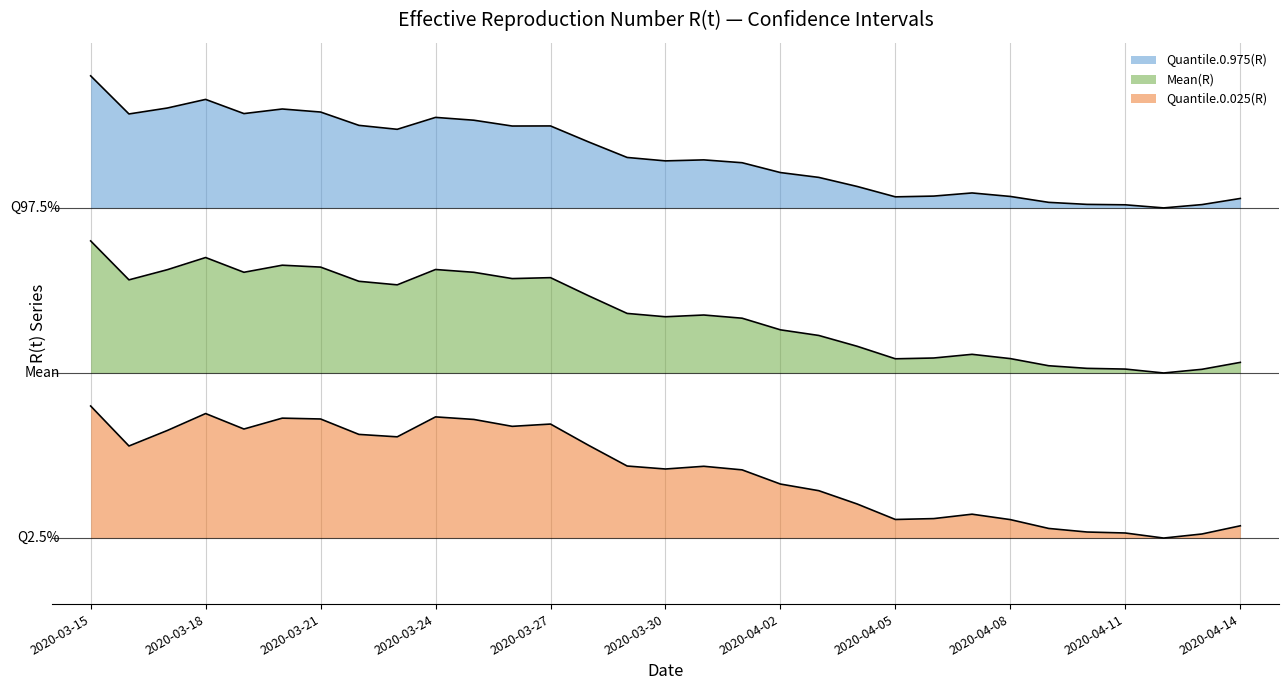

Does the chart display data point markers on the line(s)?

No